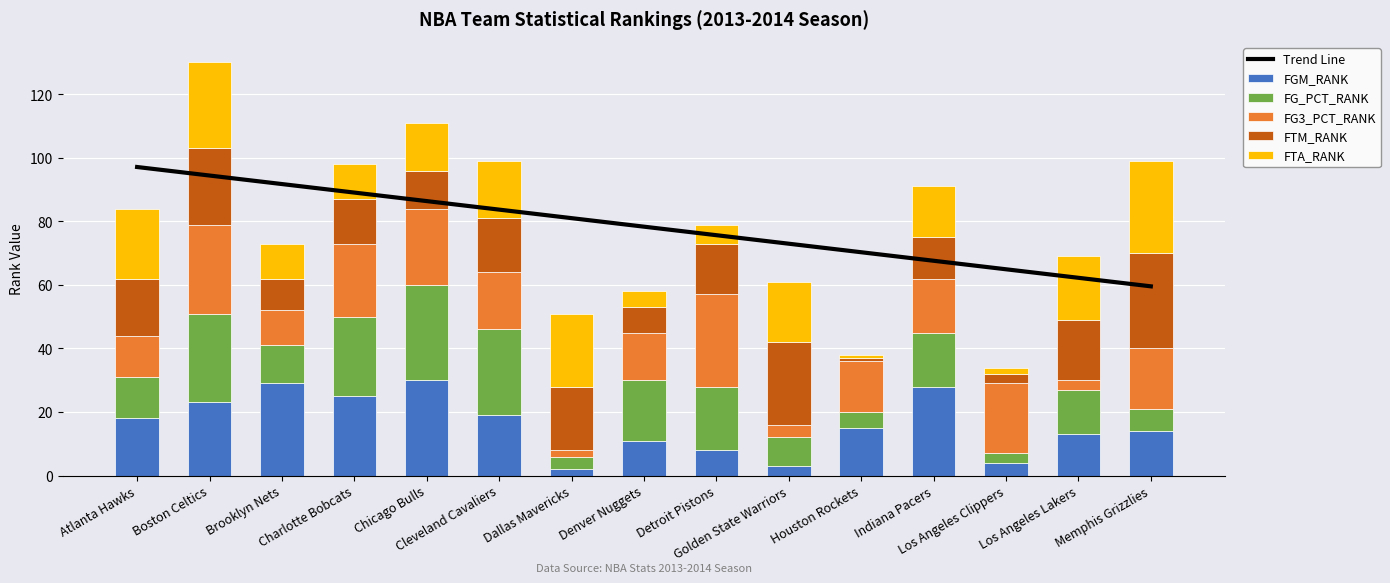

Are the bars horizontal?

No